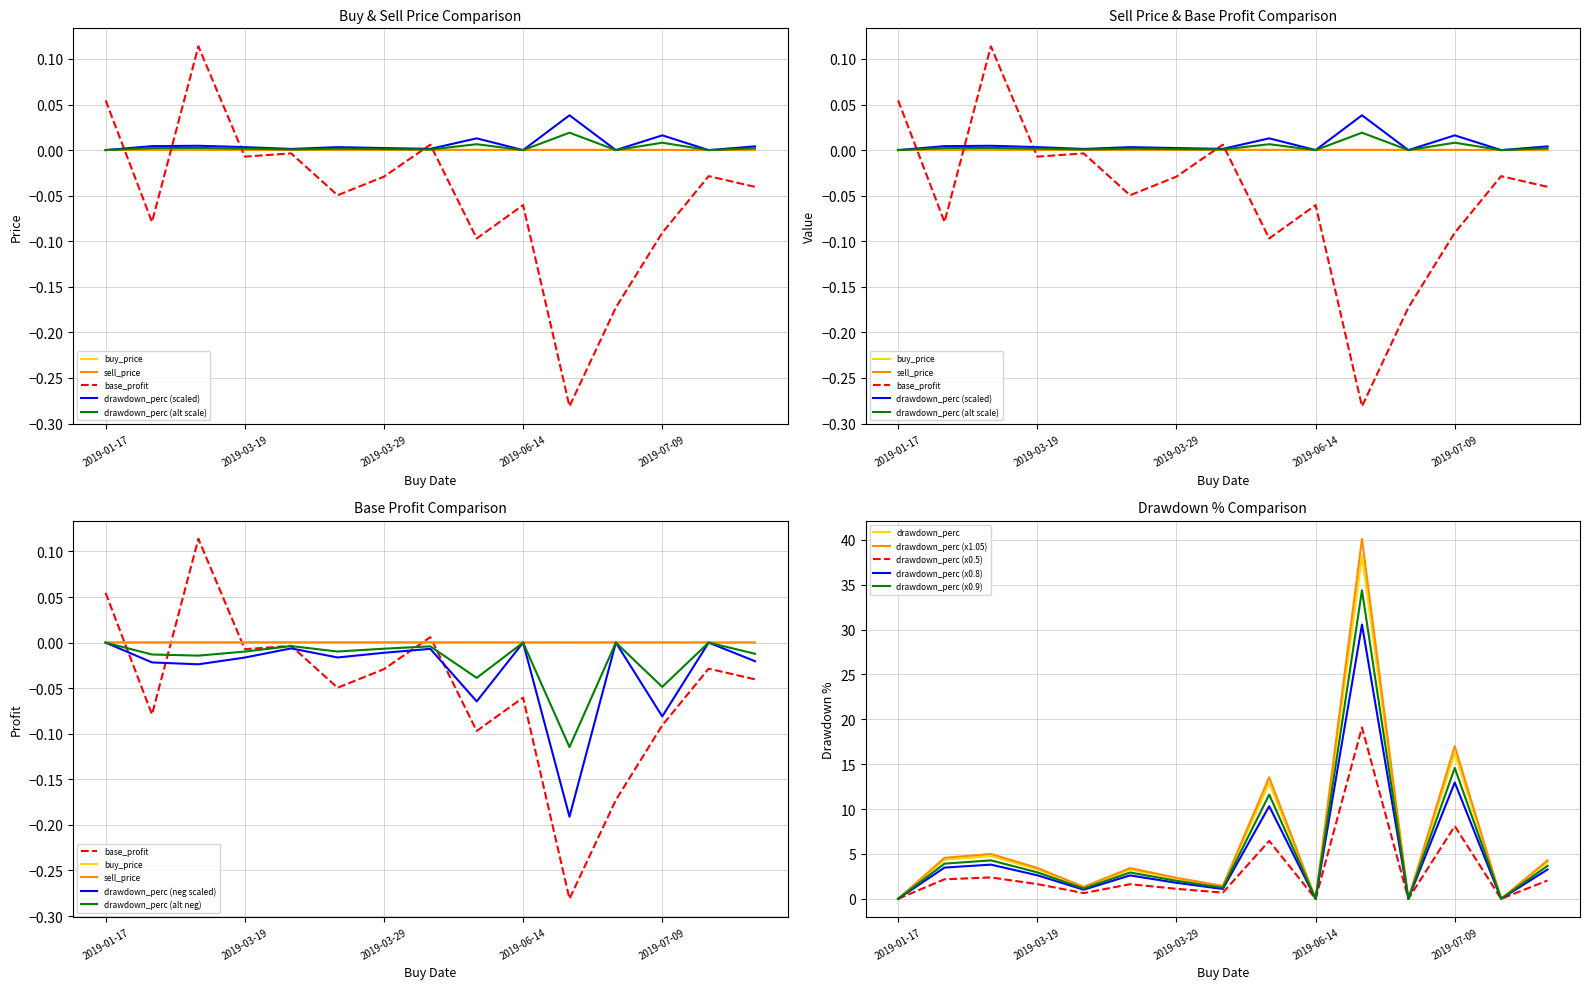

What position from the right is 2019-01-17?

15